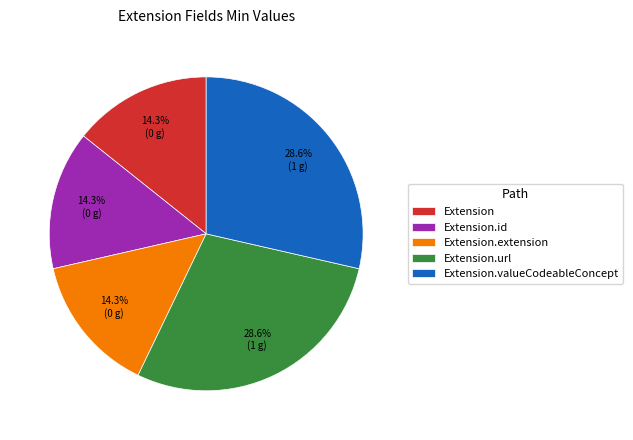

To the nearest percent, what is the combined percentage of Extension and Extension.url?

43%